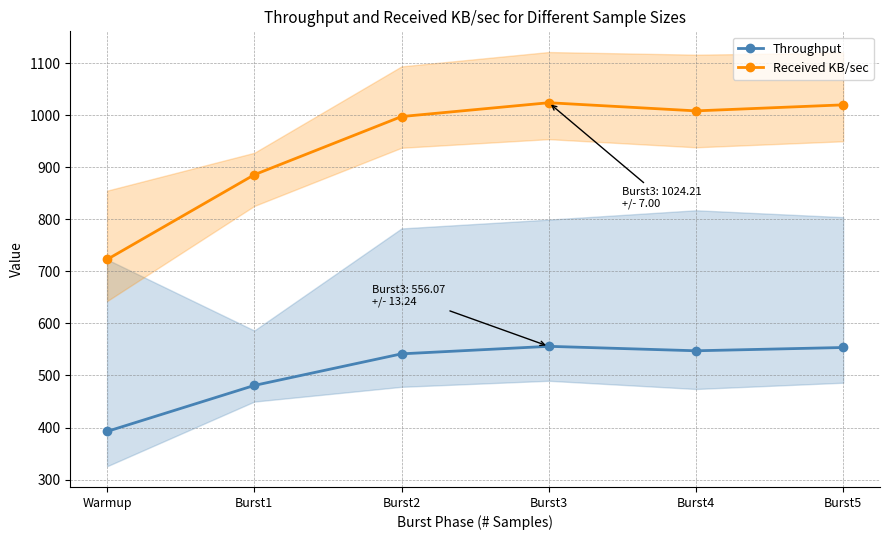

List the series in order of their peak value, highest first.

Received KB/sec, Throughput